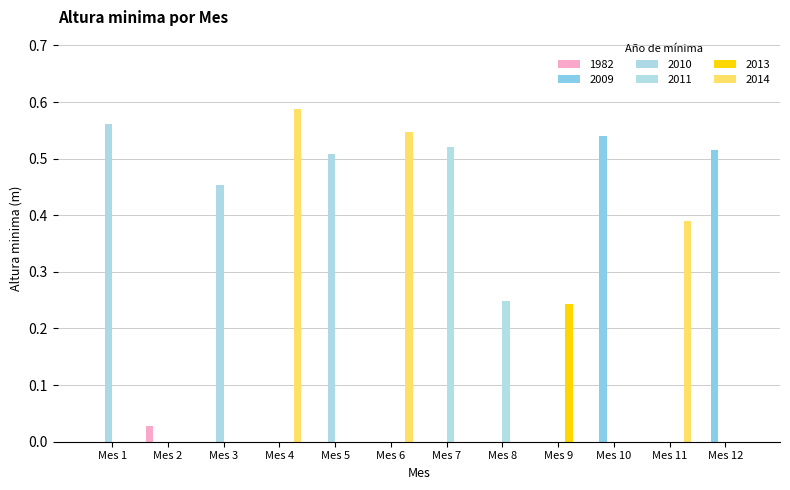

Does the chart contain stacked bars?

No